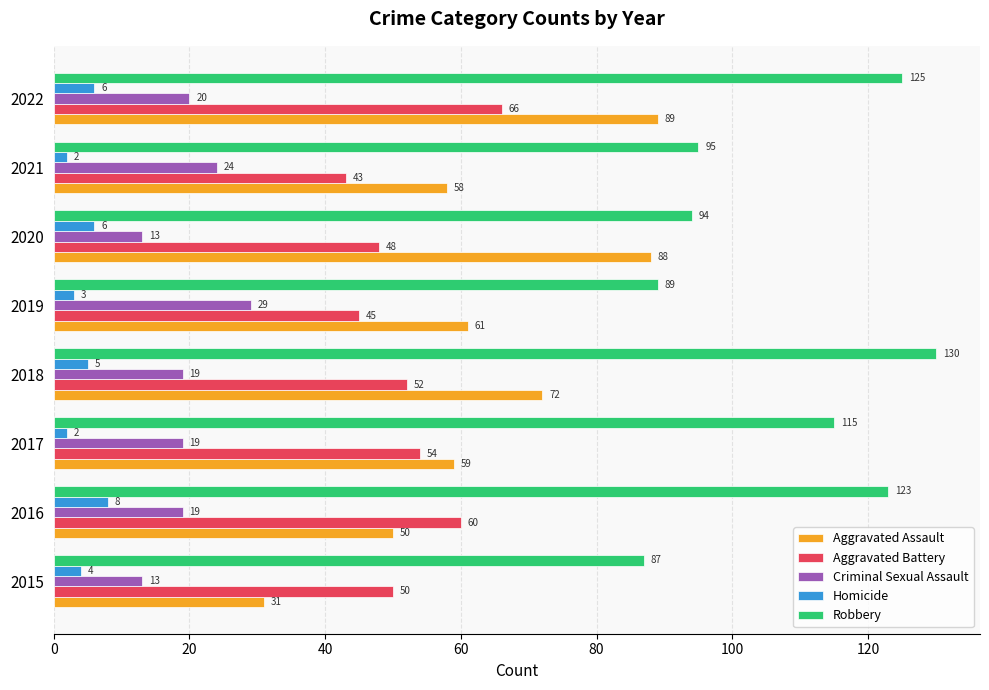

At how many categories does at least one series exceed 41?

8